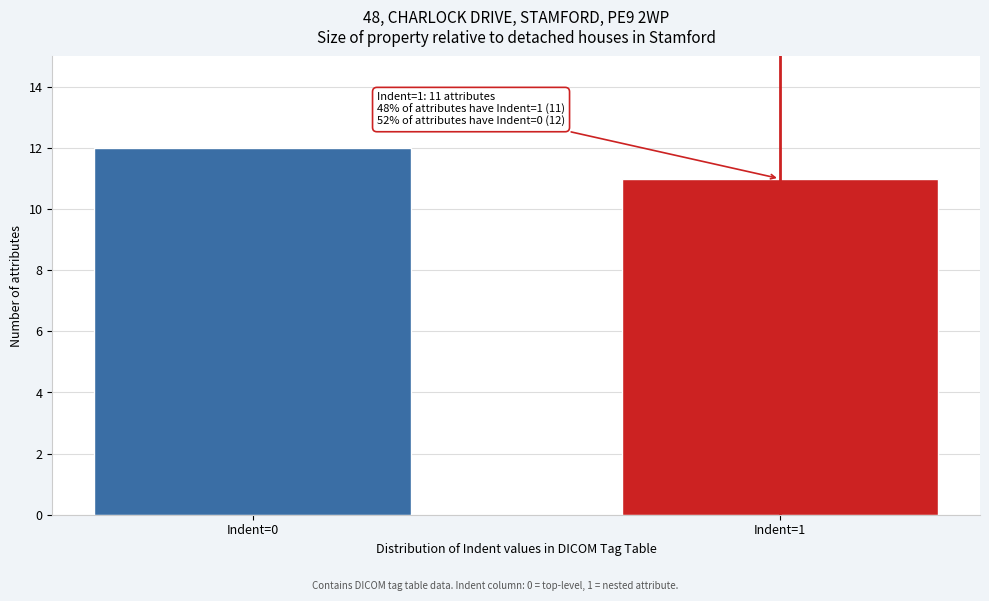

Reading right to left, extract all data points from this chart.

Indent=1=11	Indent=0=12